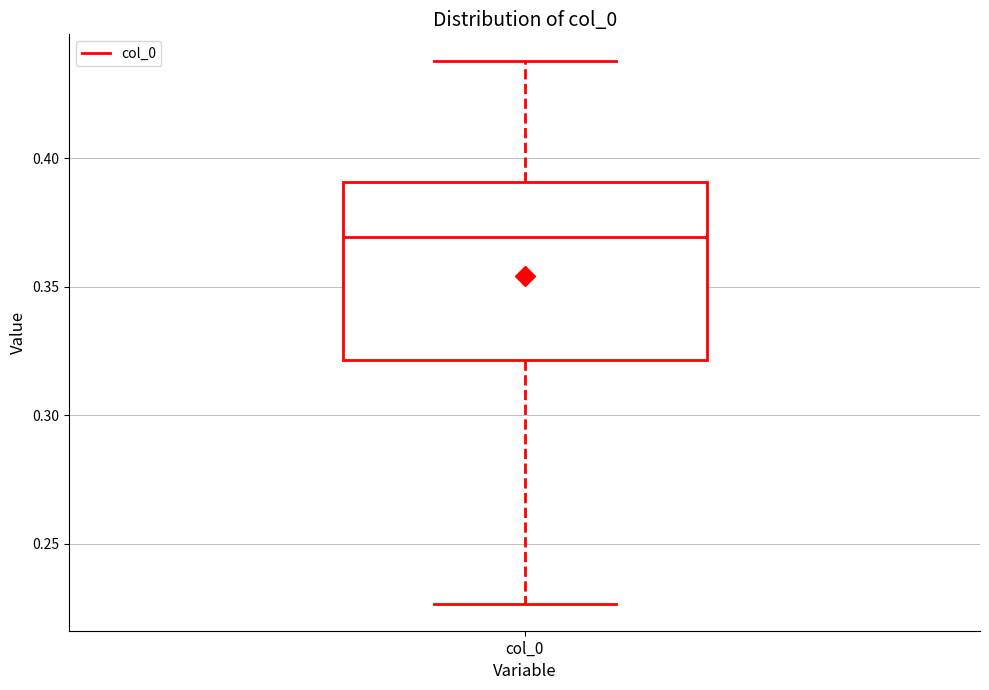

Read this box plot against the y-axis: the position of the median line, the range covered by the box, and the ends of both whiskers. The values are not printed on the chart, so give them approximately, as read against the axis.

median 0.370, box 0.320 to 0.390, whiskers 0.225 to 0.440